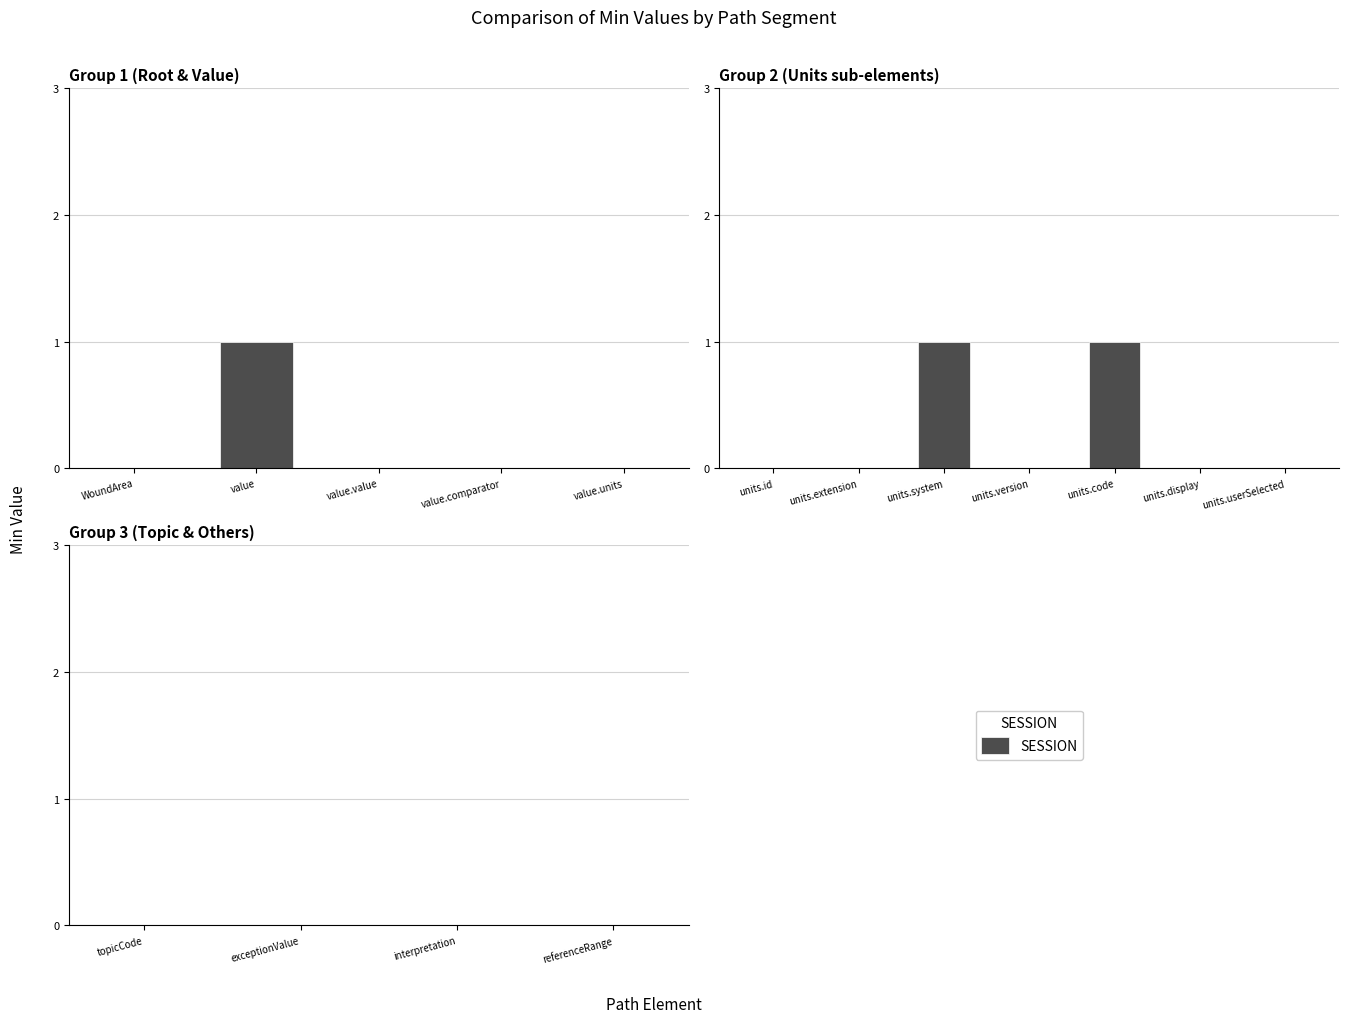

Read the value at sw-WoundArea-model.value.units.system.

1